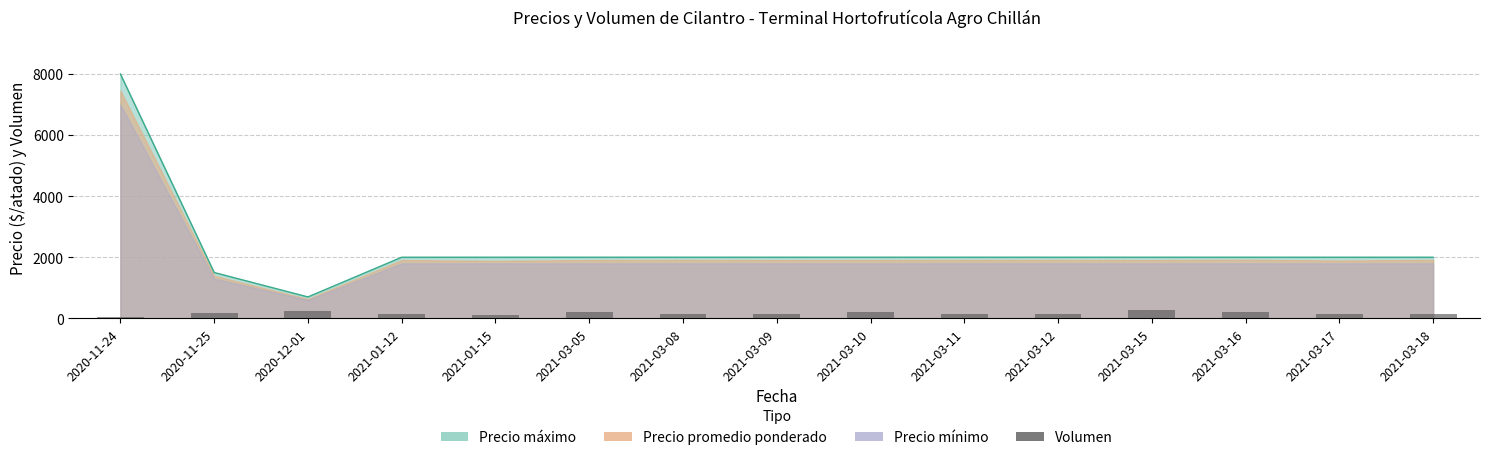

Reading right to left, what are all the values shown in this chart?

2021-03-18=140	2021-03-17=150	2021-03-16=200	2021-03-15=260	2021-03-12=150	2021-03-11=150	2021-03-10=220	2021-03-09=130	2021-03-08=140	2021-03-05=220	2021-01-15=120	2021-01-12=130	2020-12-01=240	2020-11-25=190	2020-11-24=55